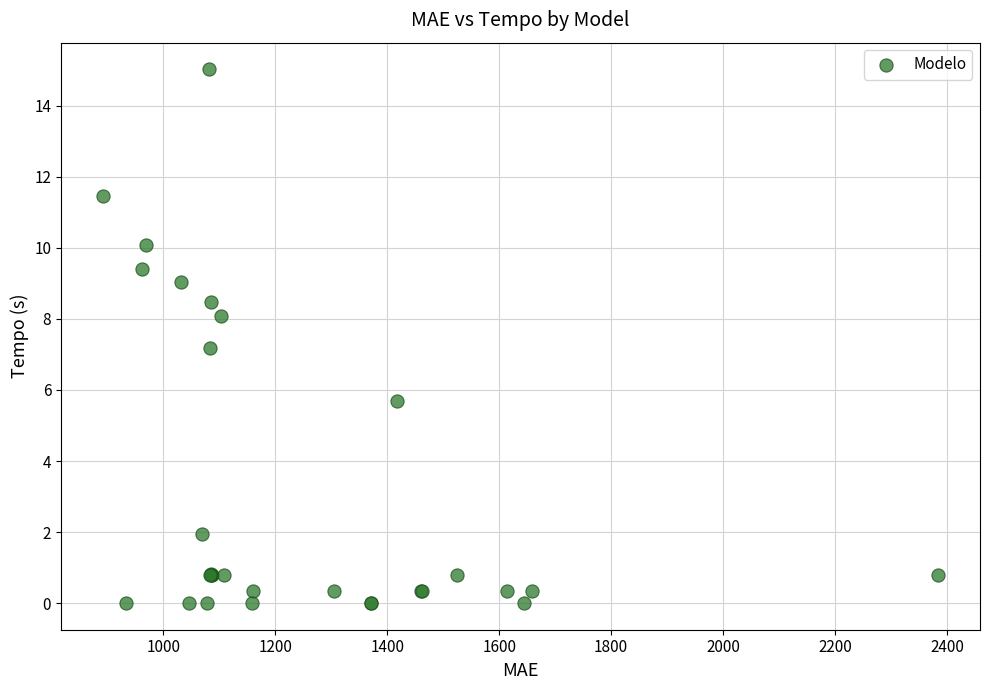

What Y value in the scatter plot is closest to 7?

7.2